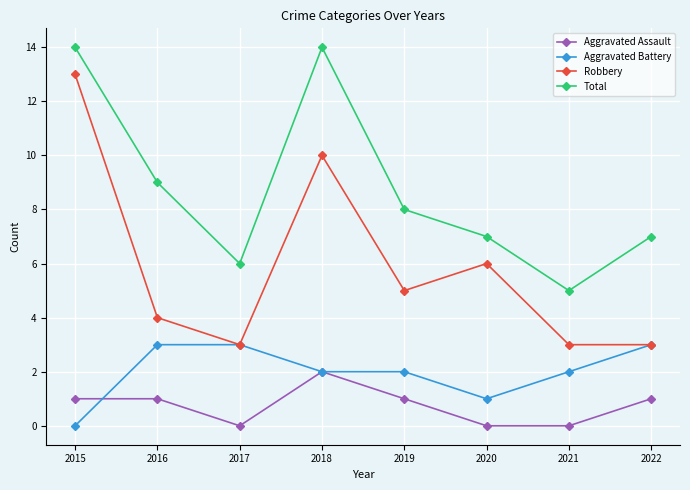

Reading left to right, extract all data points from this chart.

Aggravated Assault: 2015=1	2016=1	2017=0	2018=2	2019=1	2020=0	2021=0	2022=1
Aggravated Battery: 2015=0	2016=3	2017=3	2018=2	2019=2	2020=1	2021=2	2022=3
Robbery: 2015=13	2016=4	2017=3	2018=10	2019=5	2020=6	2021=3	2022=3
Total: 2015=14	2016=9	2017=6	2018=14	2019=8	2020=7	2021=5	2022=7